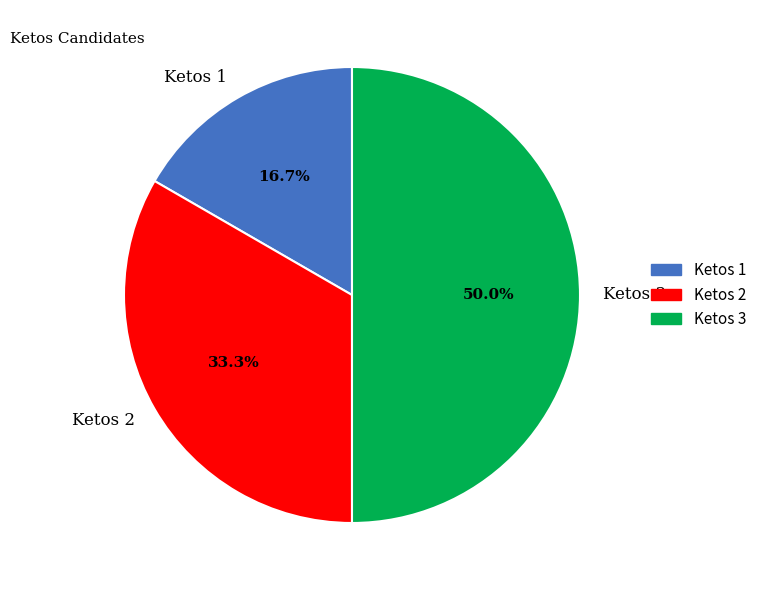

What percentage do Ketos 3 and Ketos 2 together represent?

83.3%